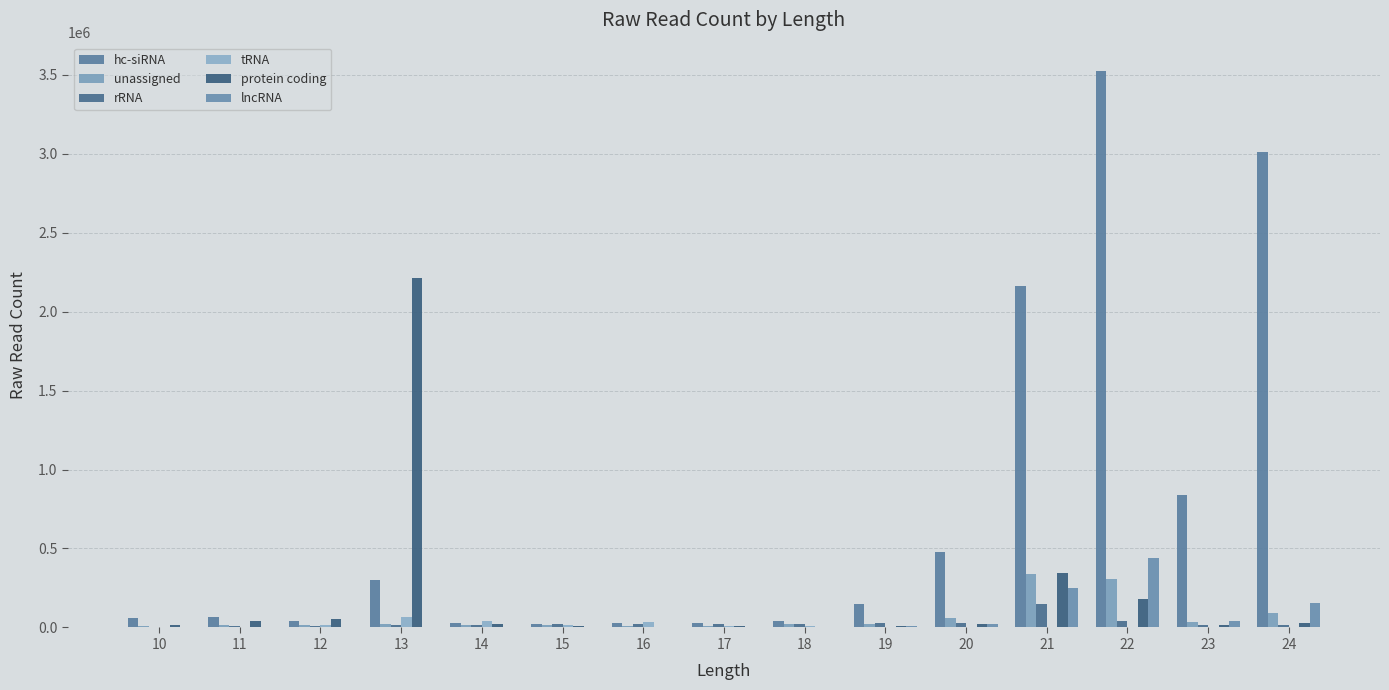

What is the sum of the unassigned values at 11 and 14?

27975